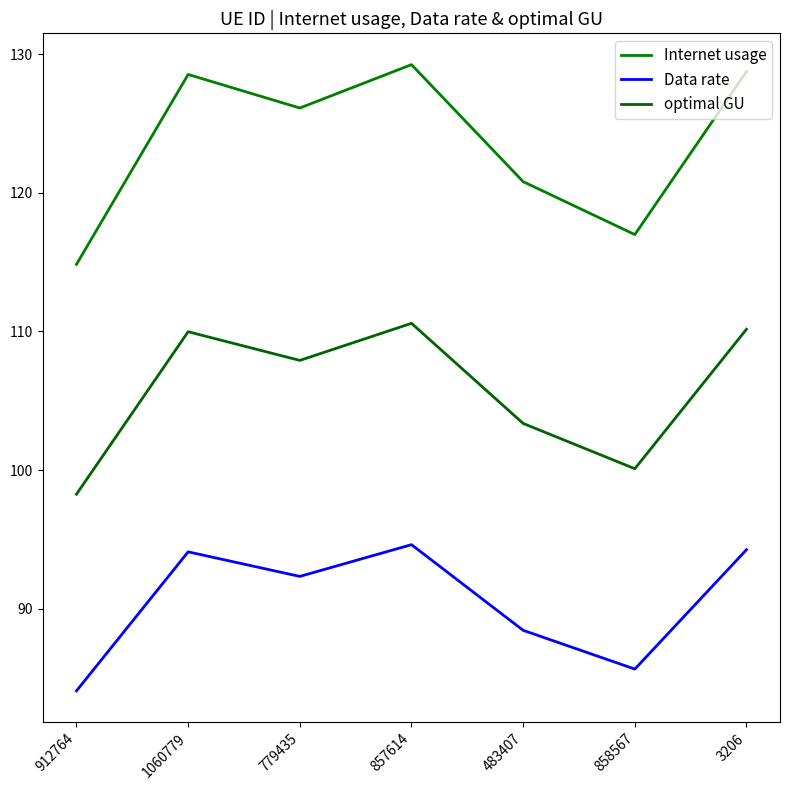

Is this an area chart (filled region under the line)?

No